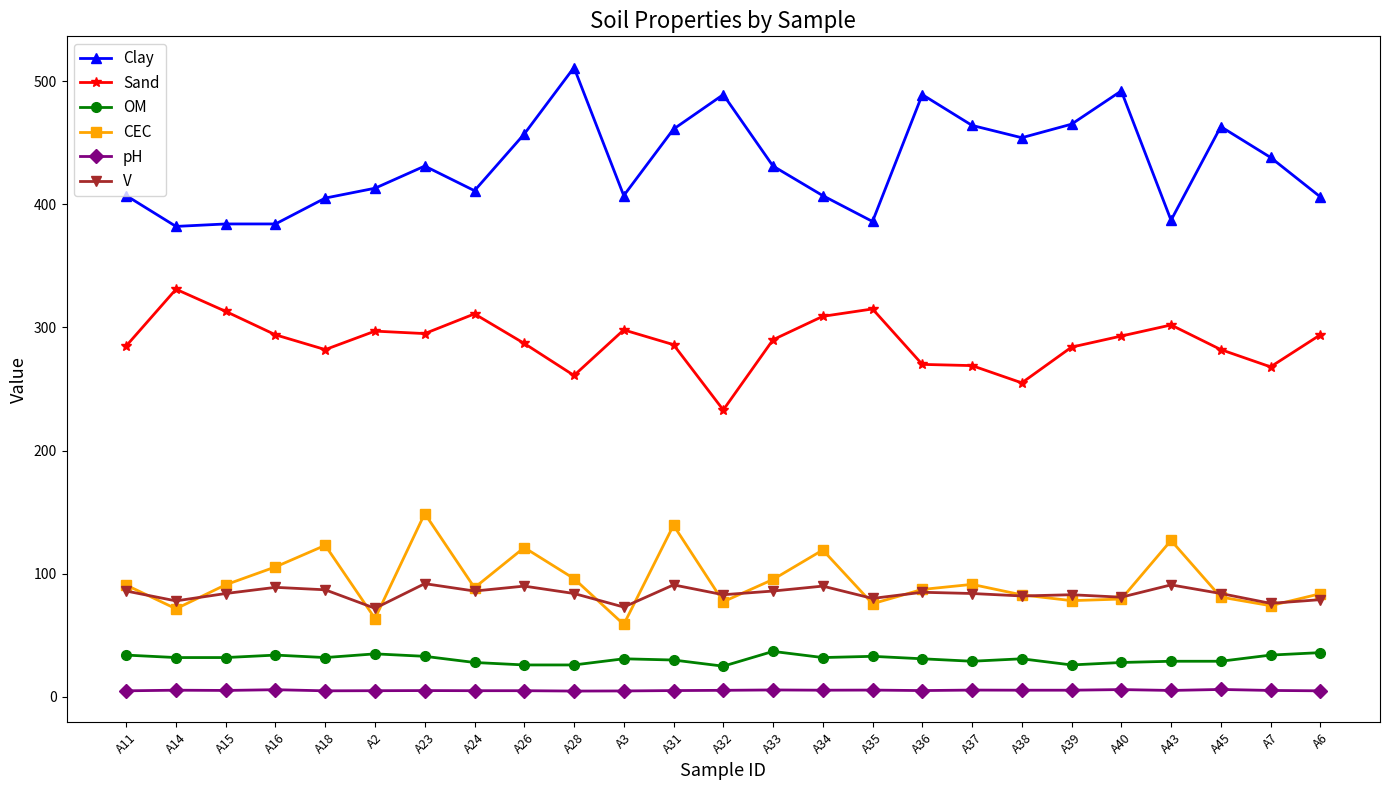

Is the value of Clay at A15 greater than the value of pH at A45?

Yes